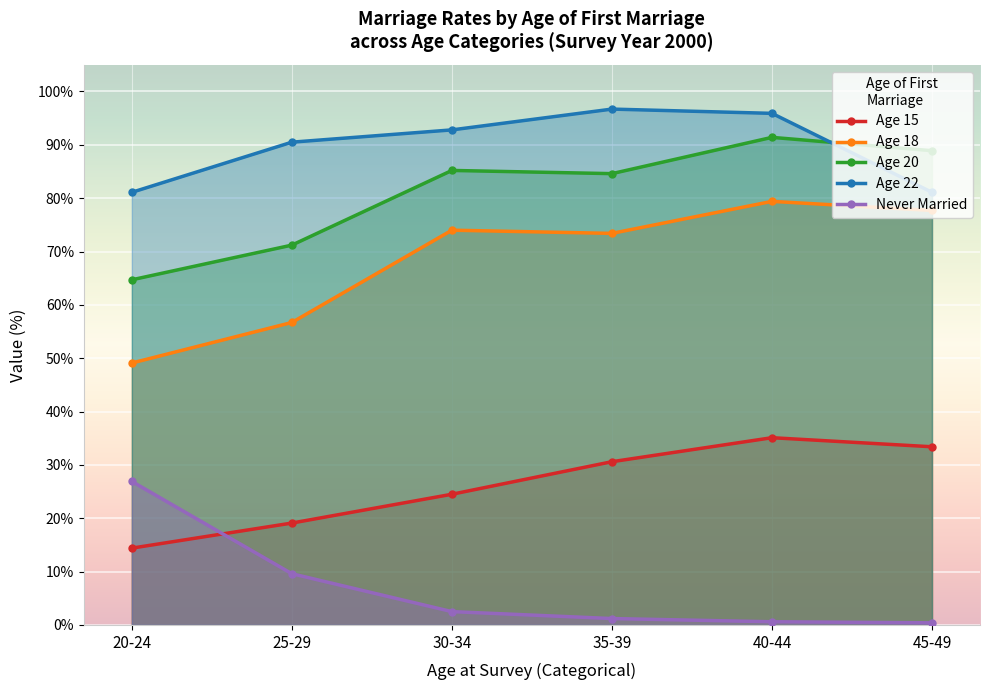

What are all the series names shown in the legend?

Age 15, Age 18, Age 20, Age 22, Never Married